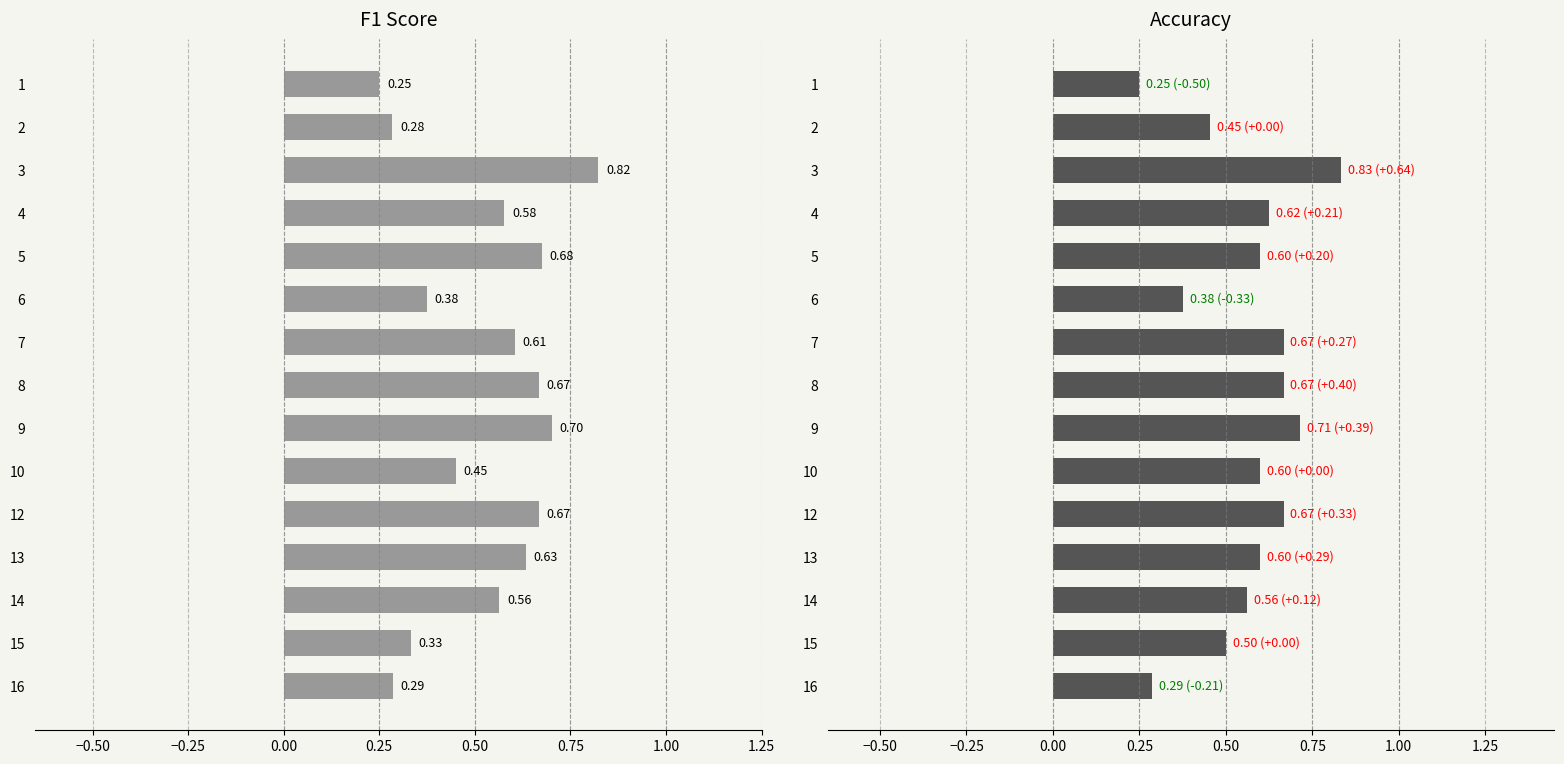

What are all the series names shown in the legend?

f1, accuracy